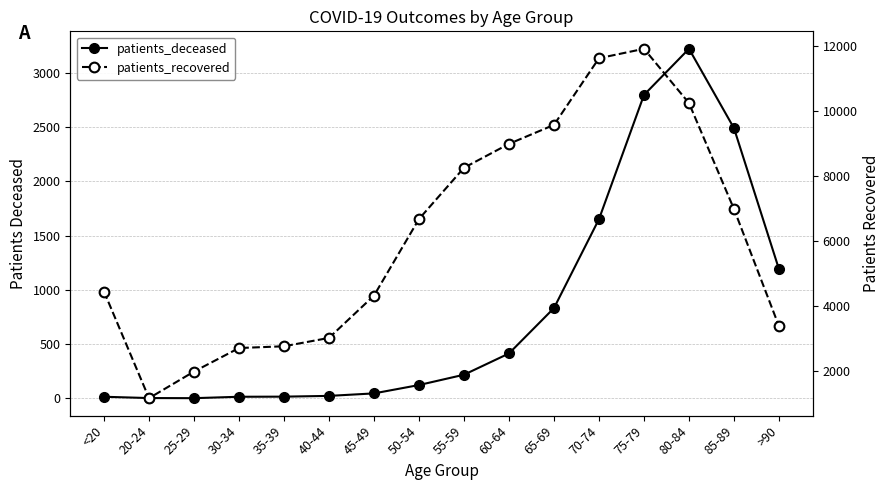

What is the maximum value shown in the chart?

11901